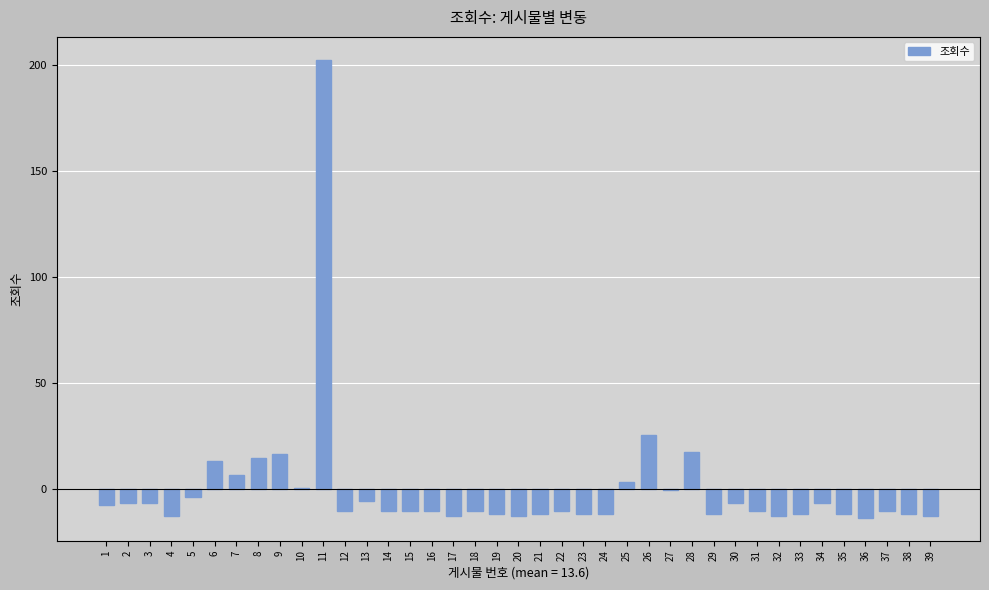

Between 1 and 13, which is larger?

13